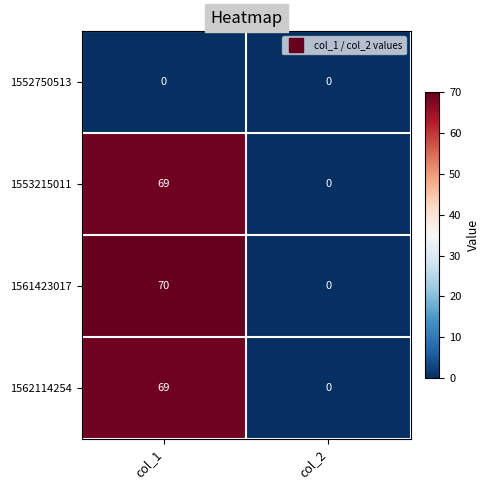

What is the difference between the highest and lowest values at col_1?

70